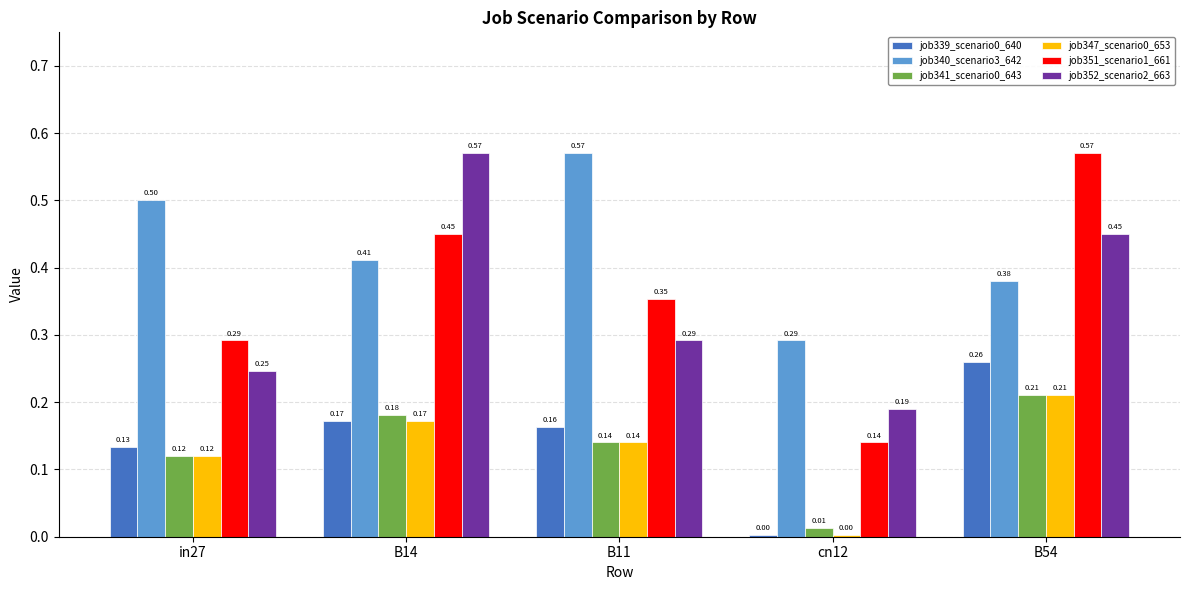

Rank the categories by job347_scenario0_653 value from lowest to highest.

cn12, in27, B11, B14, B54